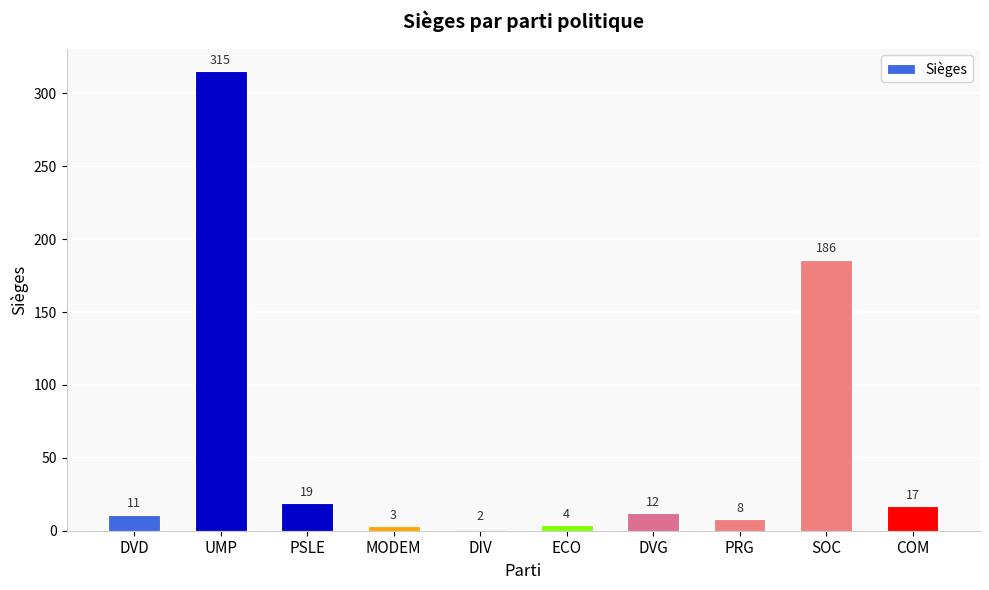

Does the chart contain any negative values?

No